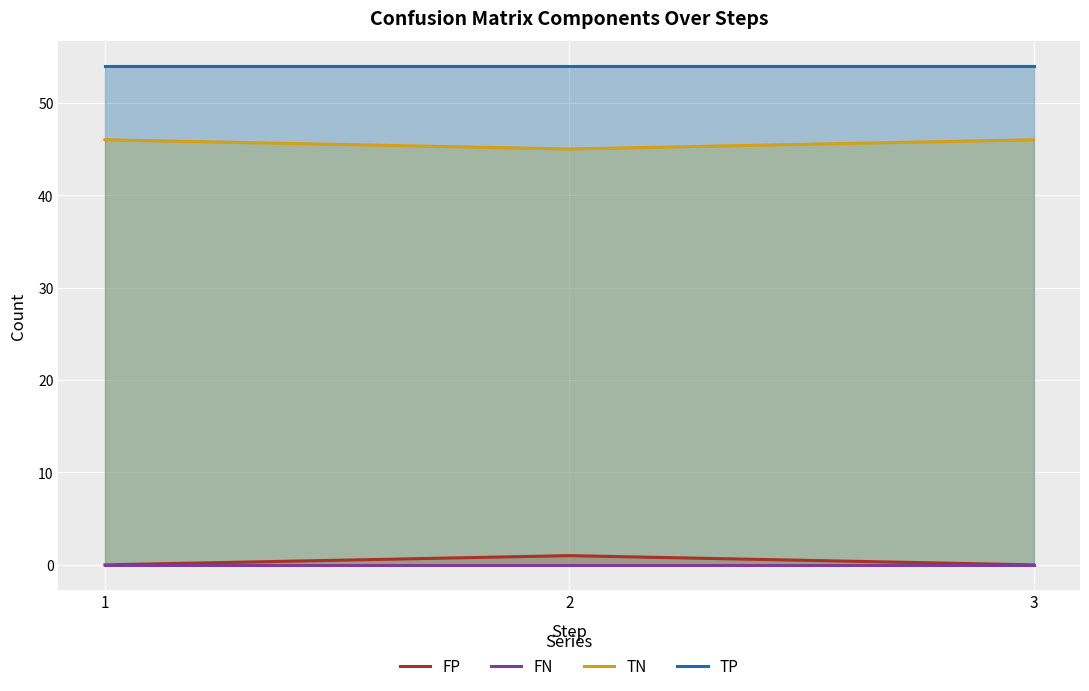

Which category has the highest value across all series?

1